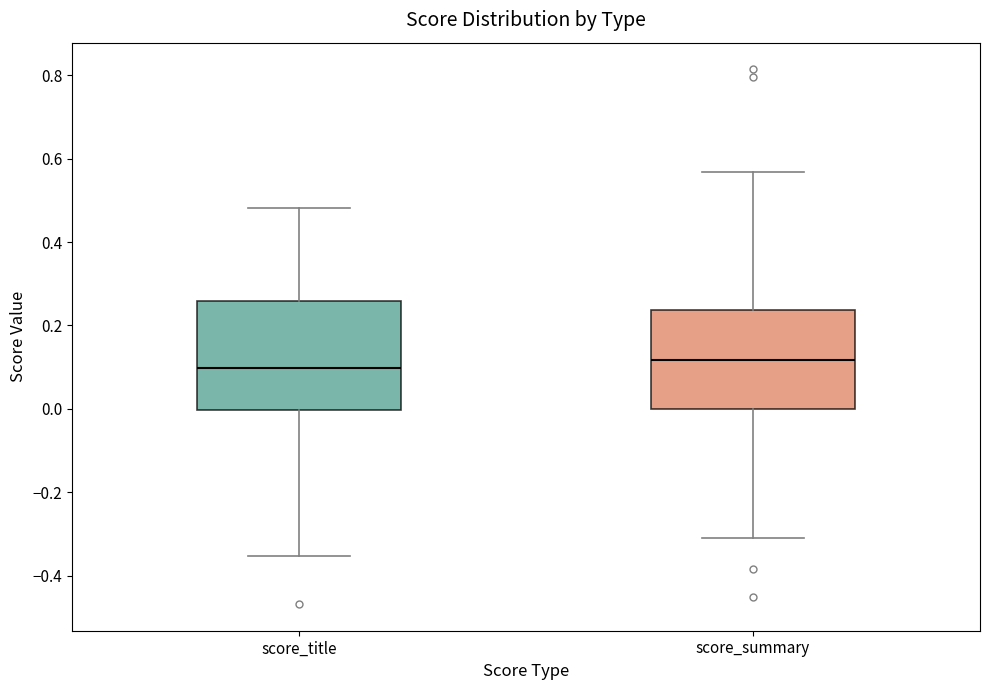

Reading left to right, transcribe this box plot: for each box, give where its median line is, the range the box spans, and where its two whiskers end, as read against the y-axis. The values are not printed on the chart, so give them approximately, as read against the axis.

score_title: median 0.10, box 0.00 to 0.26, whiskers -0.36 to 0.48
score_summary: median 0.12, box 0.00 to 0.24, whiskers -0.30 to 0.56